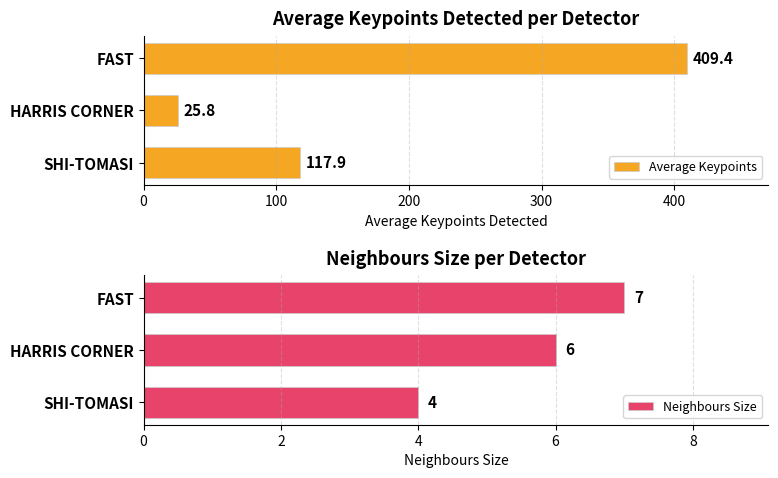

Which series has the largest total across all categories?

Average Keypoints